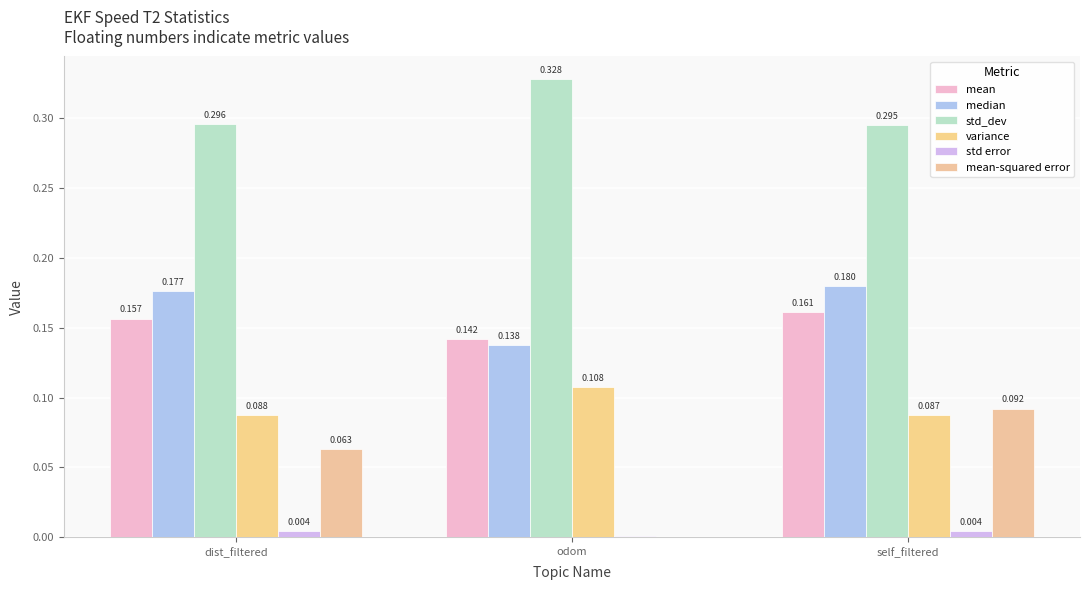

What is the label of the 2nd bar from the left?

odom